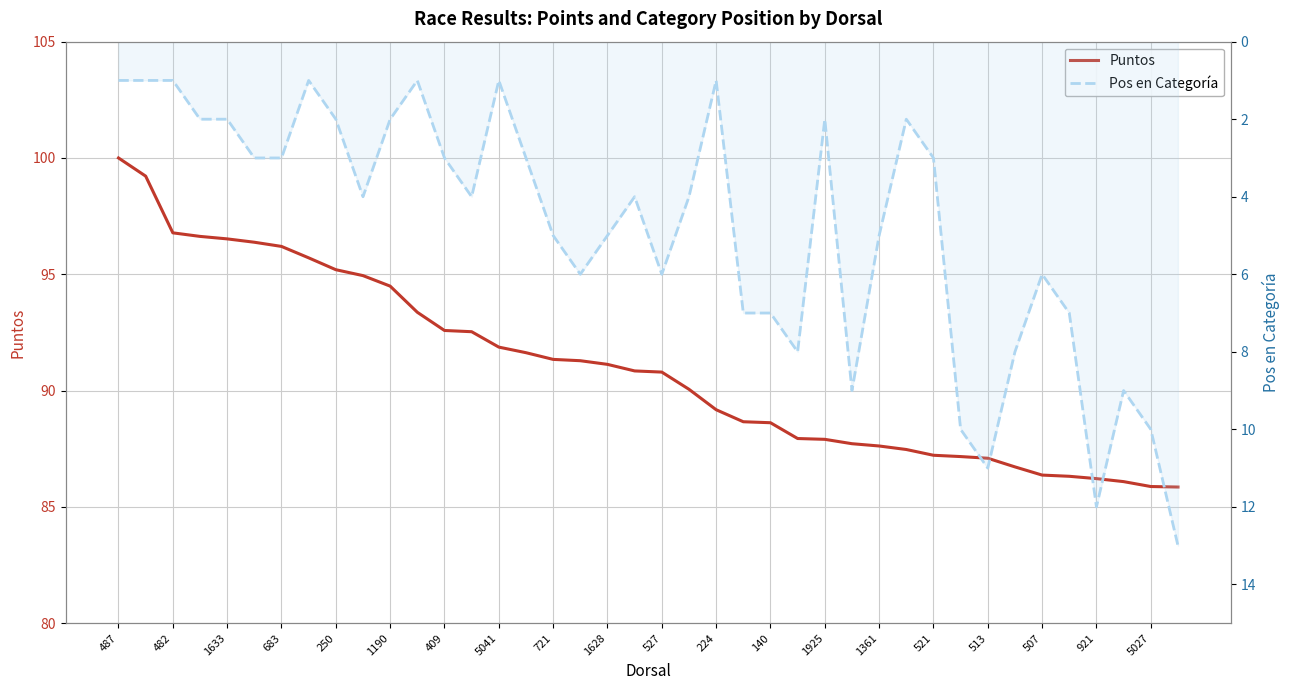

What is the approximate value of Puntos at 25?

87.9